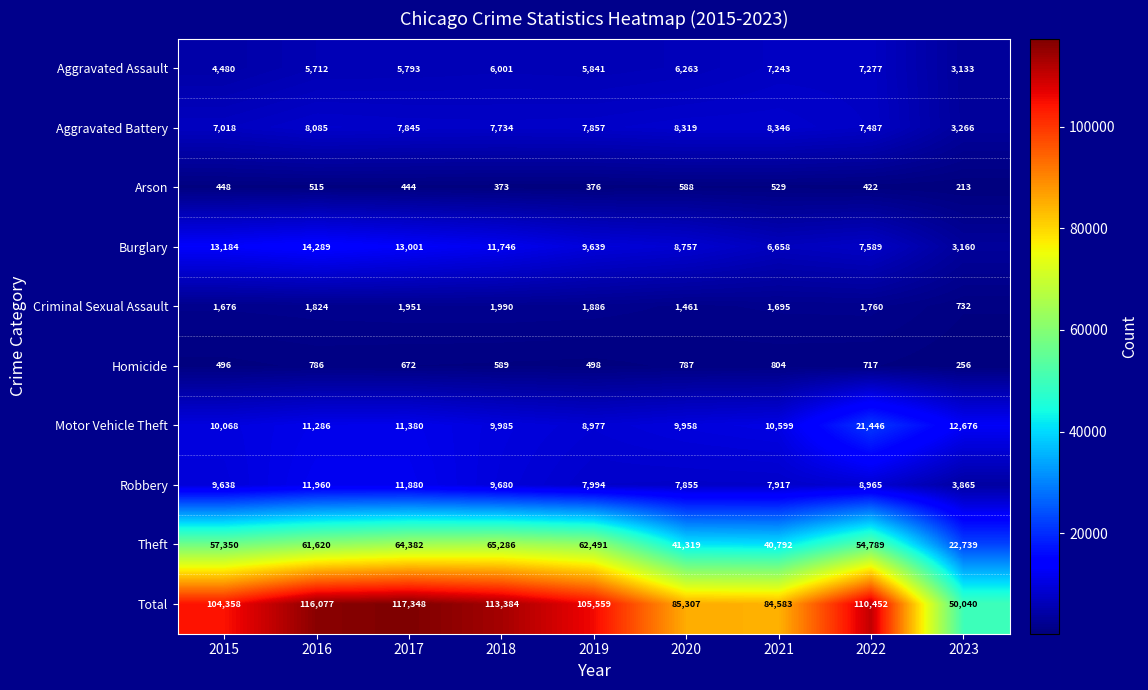

What is the spread (max minus min) of values at 2023?

49827